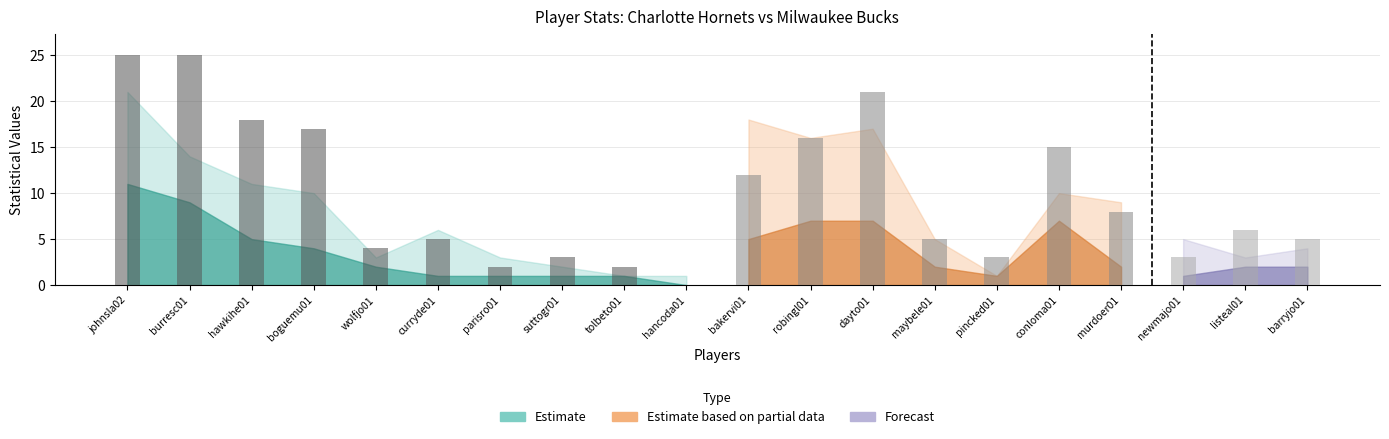

What is the greatest value displayed?

25